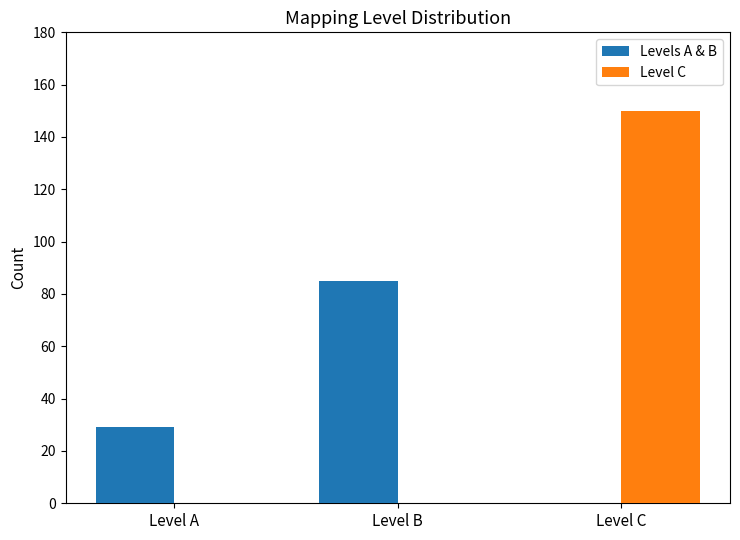

What is the total value across all series at Level C?

150